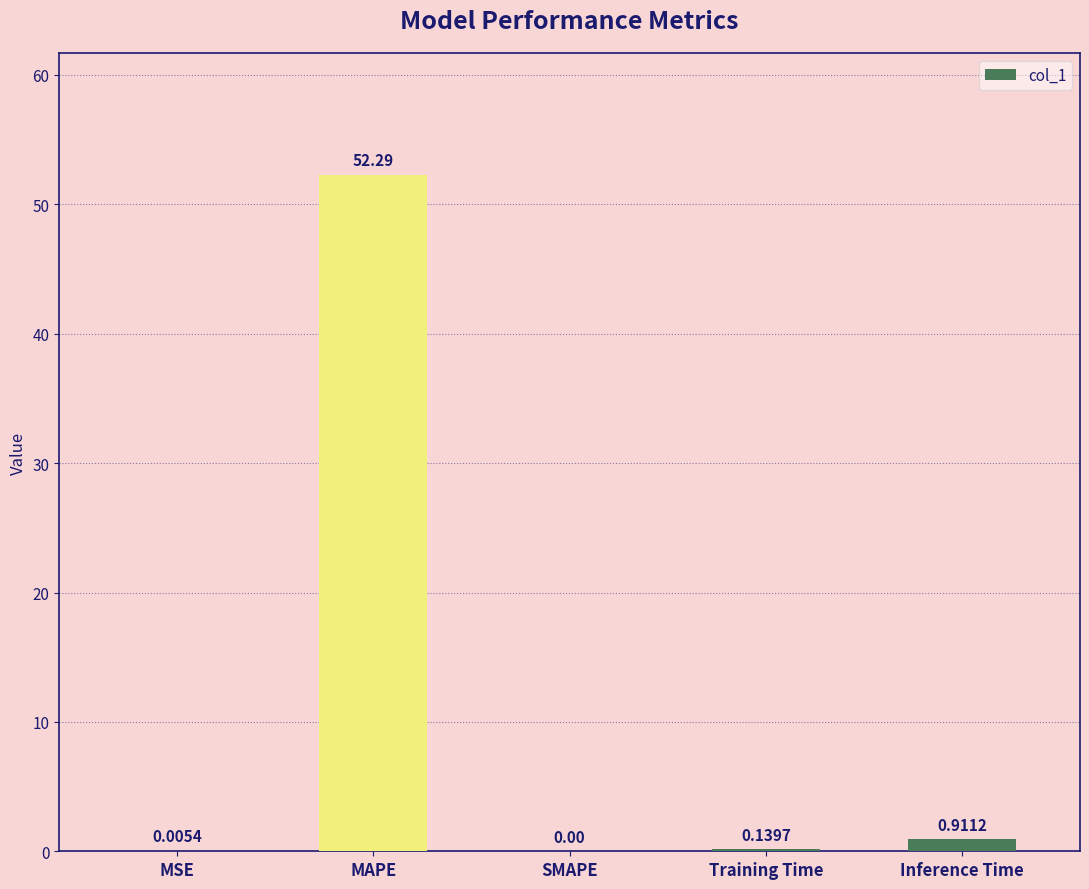

Where is the data nearest to the value 26?

Inference Time